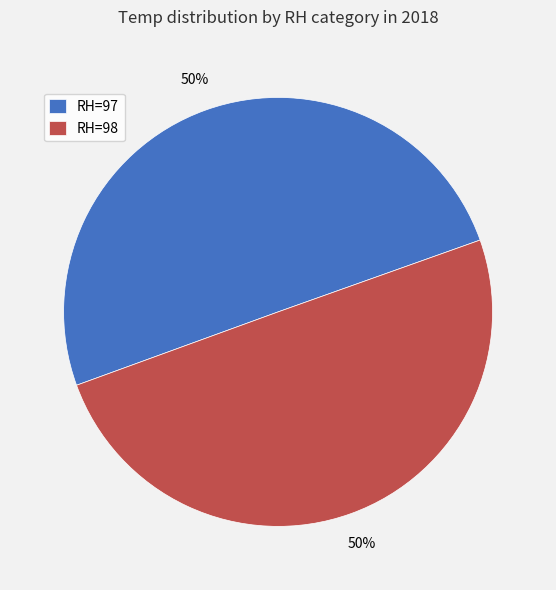

Is the sum of RH=98 and RH=97 greater than half?

Yes